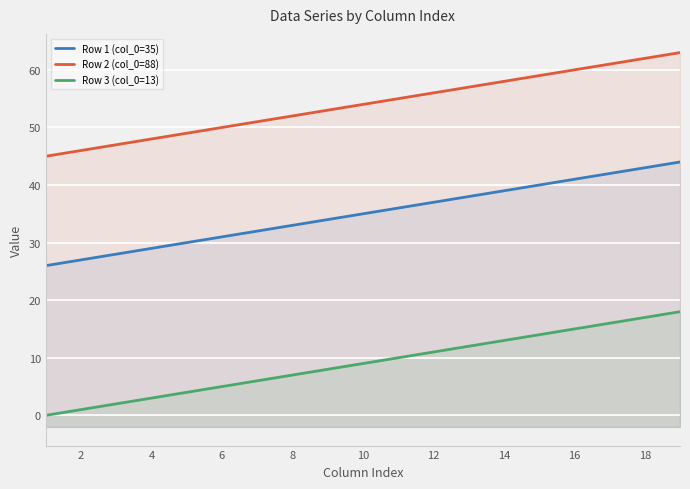

Which series has the largest range (max minus min)?

Row 1 (col_0=35)